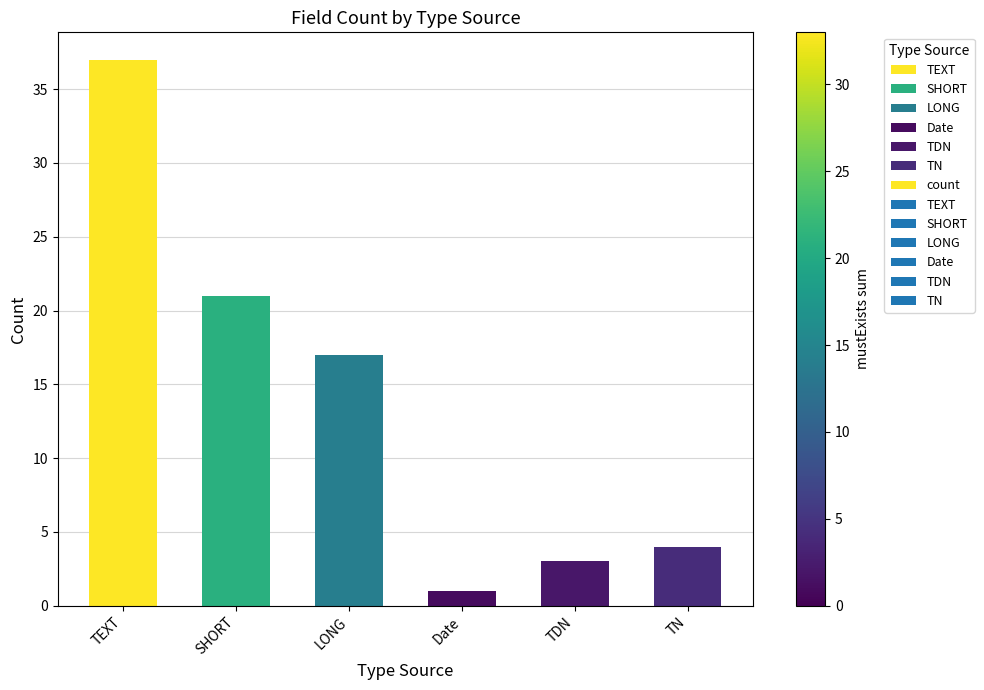

Reading right to left, transcribe all the data shown in this chart.

TN=4	TDN=3	Date=1	LONG=17	SHORT=21	TEXT=37